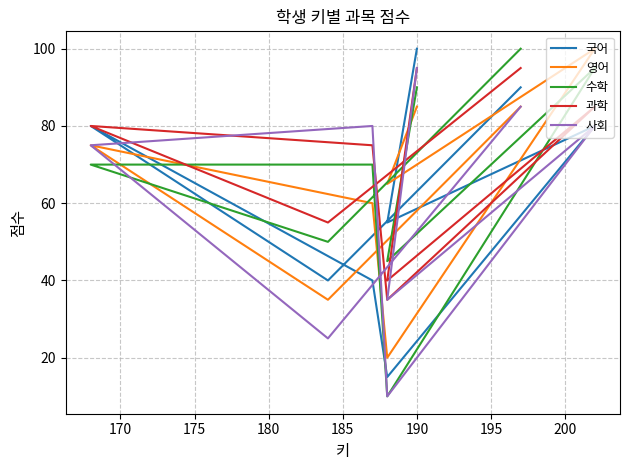

True or false: 국어 has a value of 132 at 175.

False